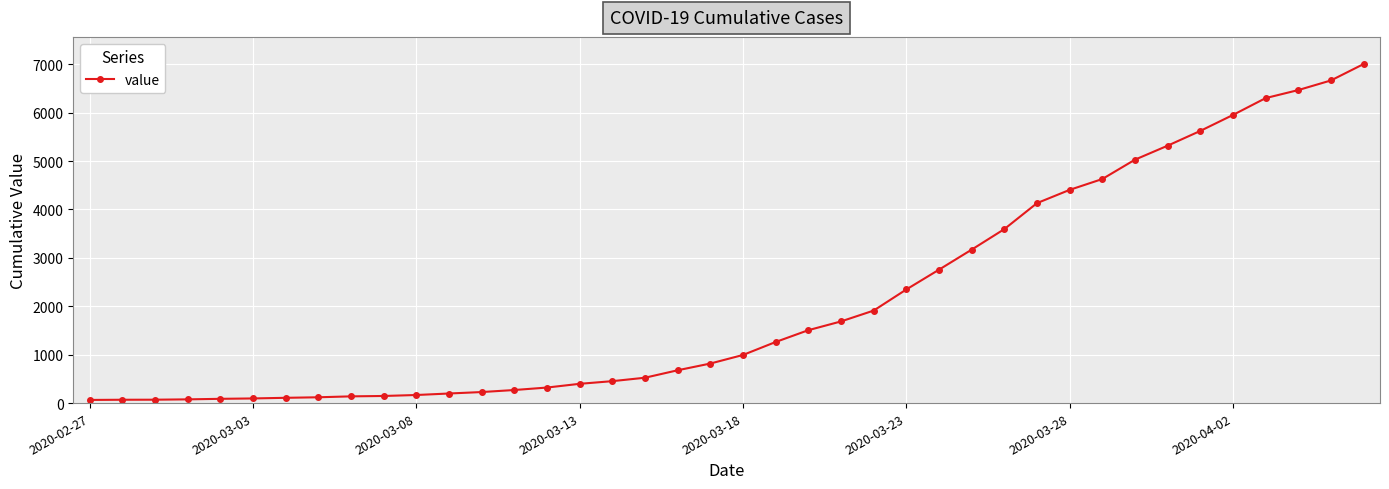

What is the greatest value displayed?

7005